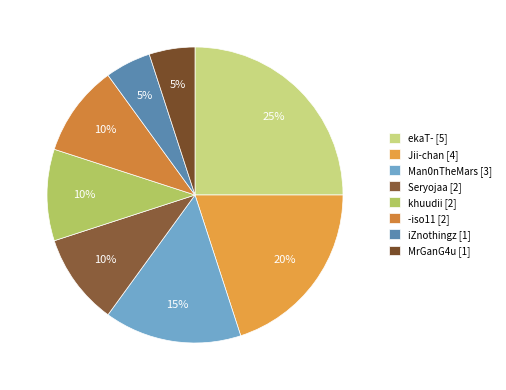

Which category has the smallest portion of the pie?

iZnothingz